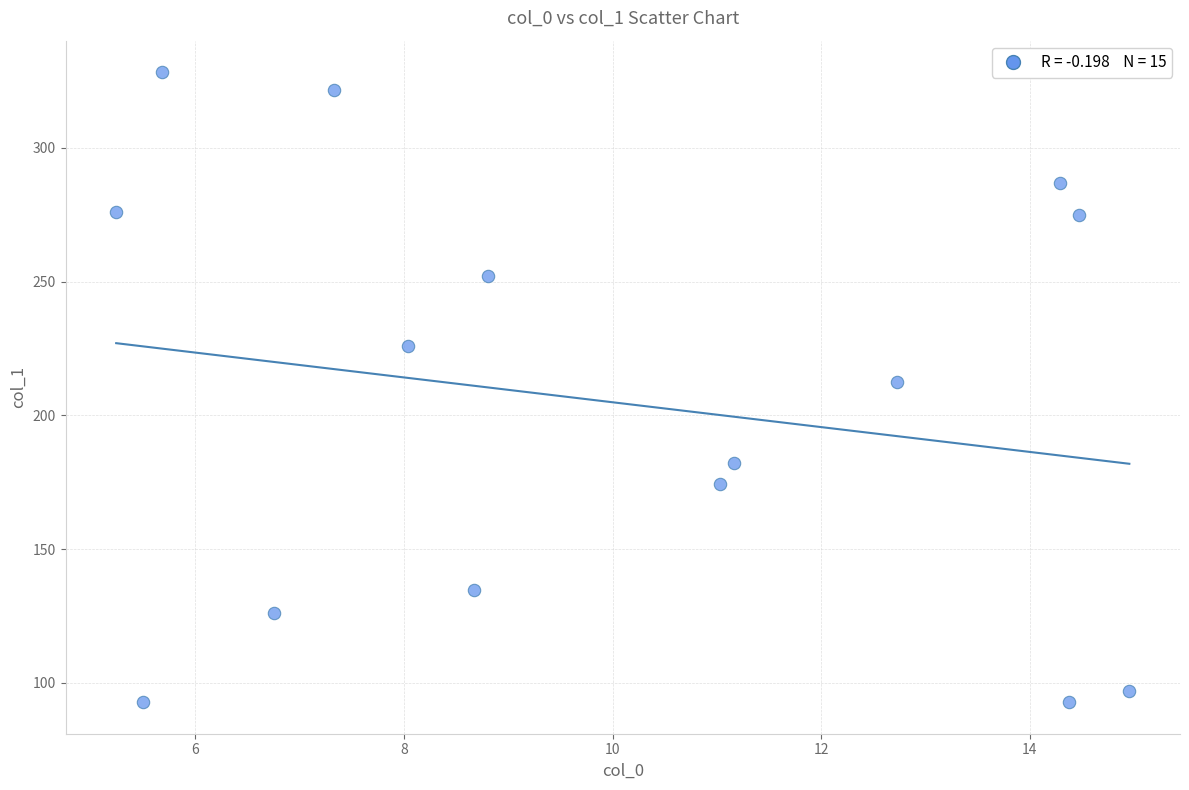

What is the range of X values (max minus min)?

9.7